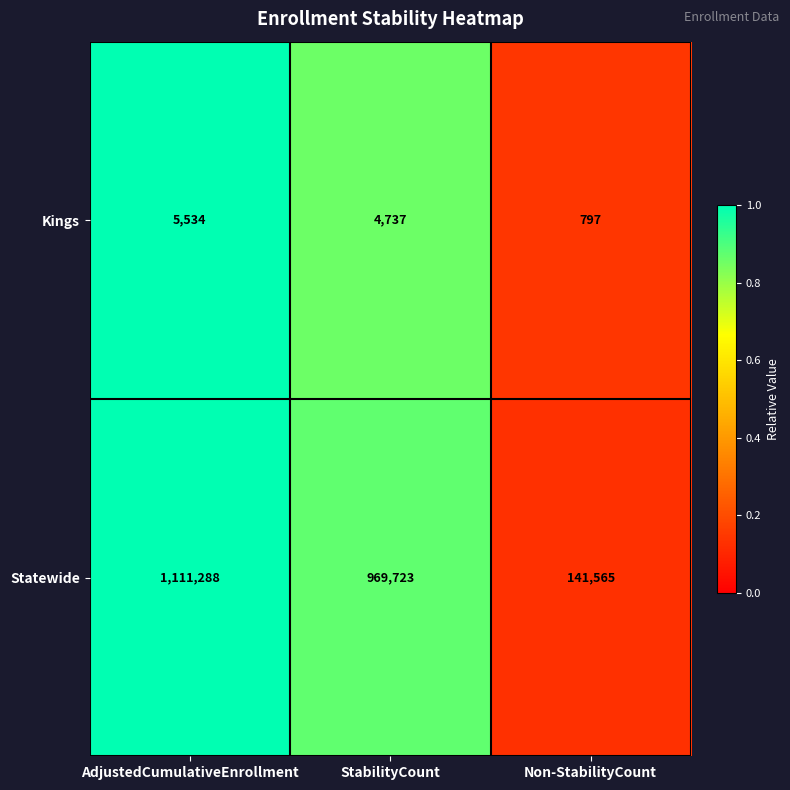

Which series has the largest total across all categories?

Statewide